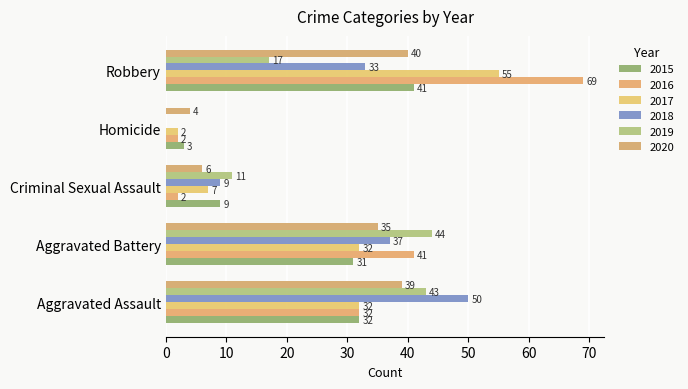

What is the value of the 2020 bar at the 2nd from the left?

35